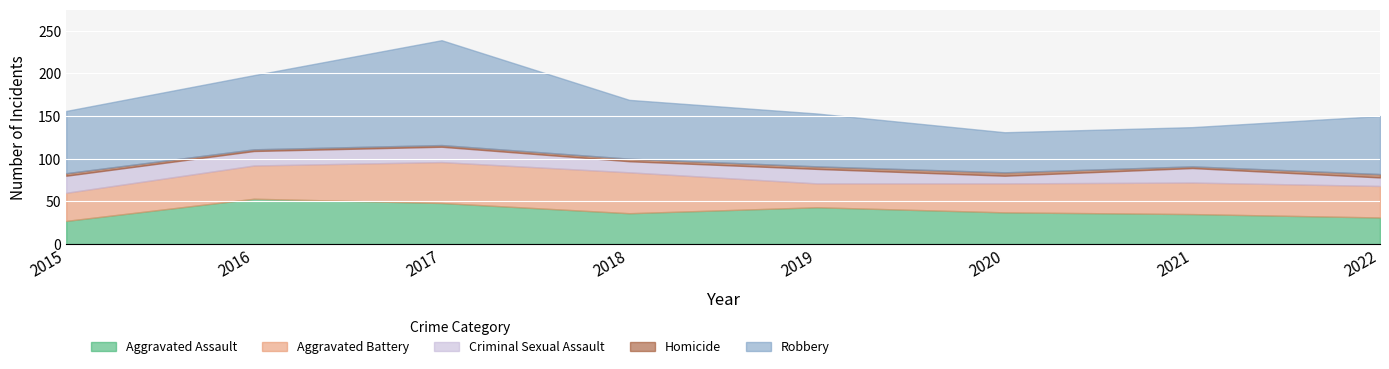

Which series has the largest range (max minus min)?

Robbery